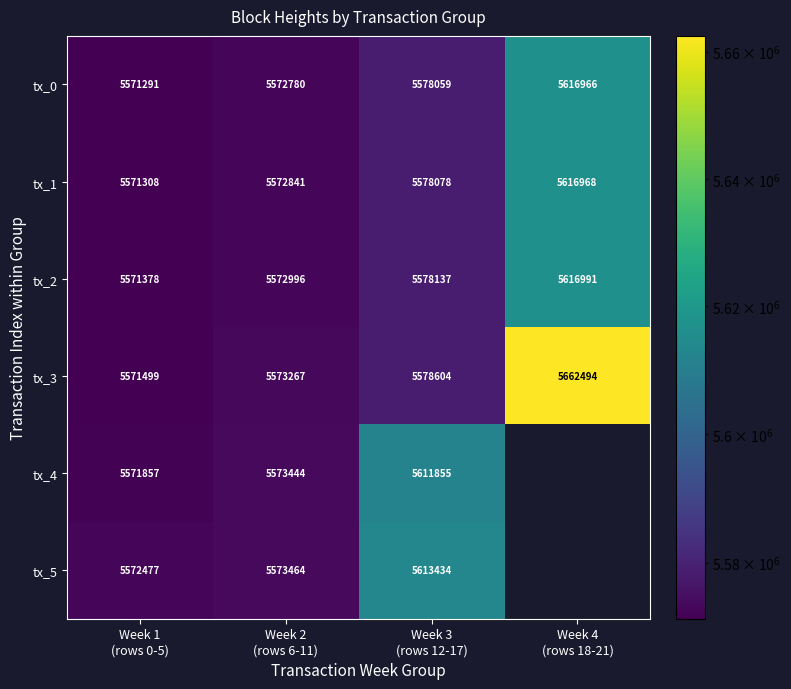

What is the total value across all series at Week 2
(rows 6-11)?

33438792